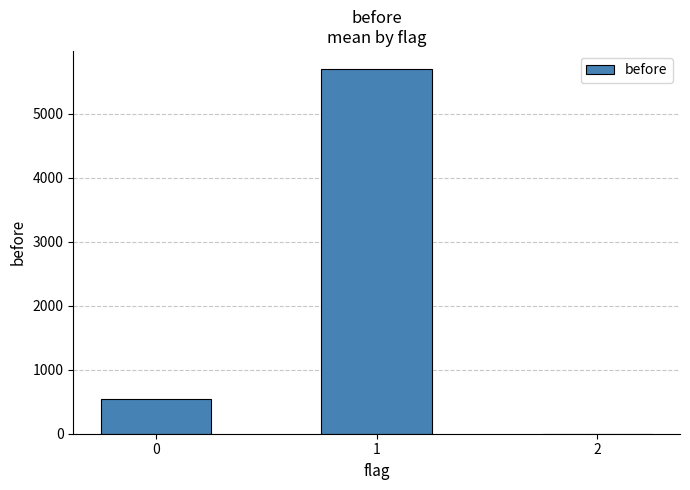

True or false: the data shows 543.8 at 0.

True